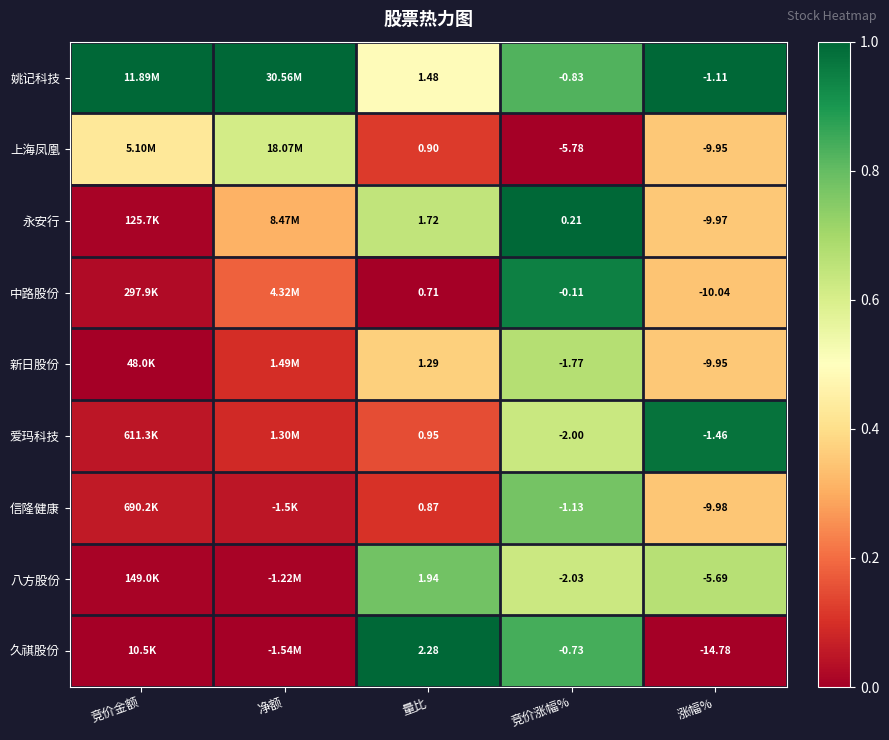

Between 量比 and 竞价涨幅%, which series saw the biggest shift?

上海凤凰